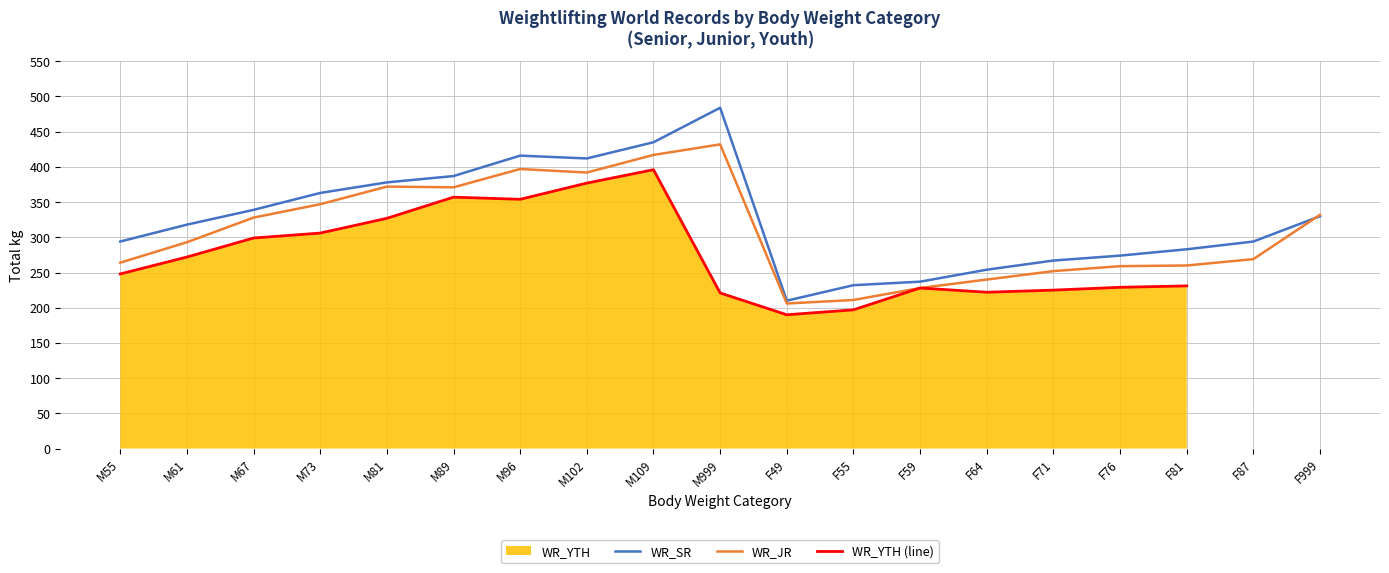

Which category has the highest value in the WR_SR series?

M999